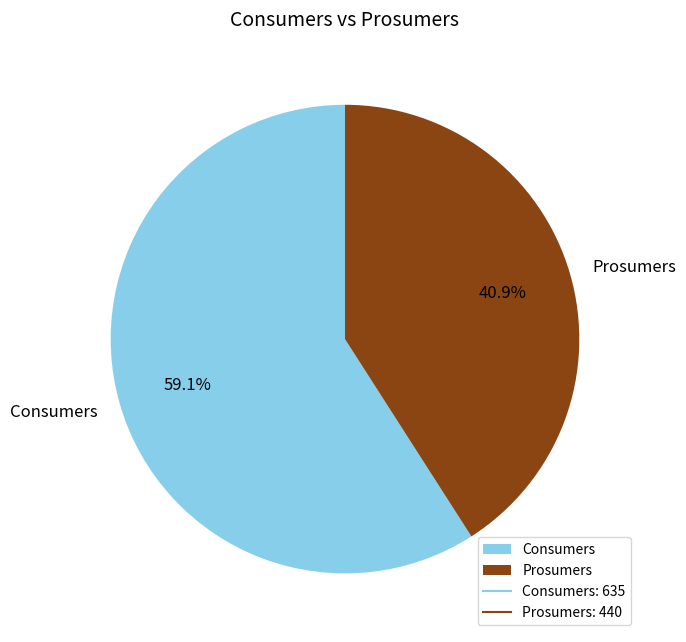

To the nearest percent, what is the difference between the Consumers and Prosumers slice percentages?

18%